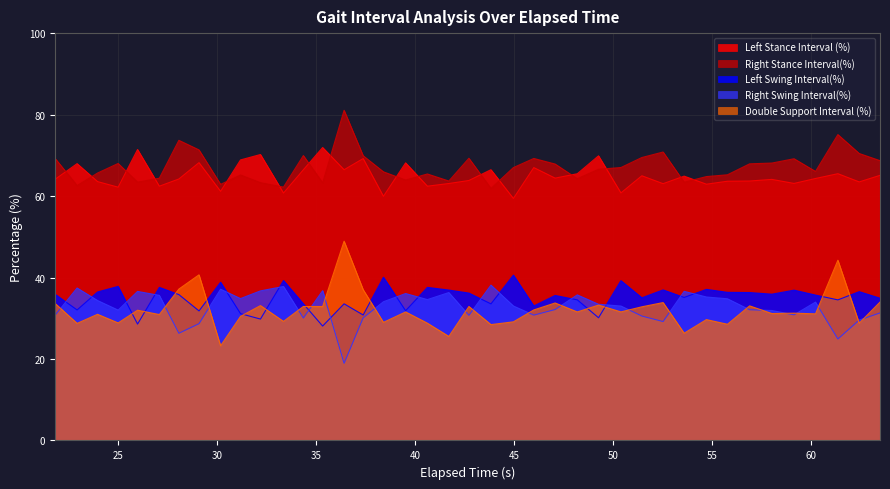

How many data points in Left Stance Interval (%) are less than 64?

17